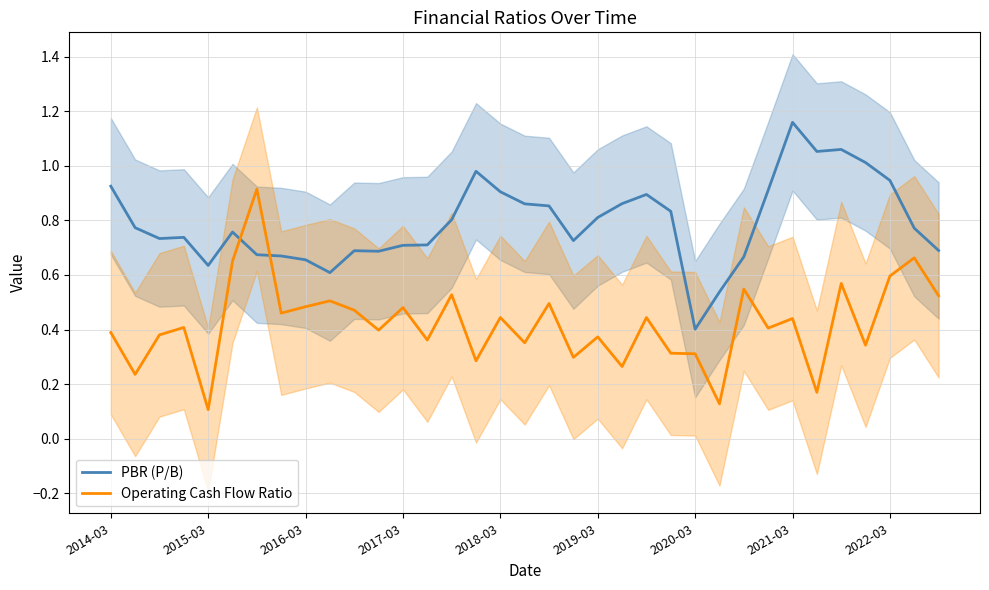

Where is Operating Cash Flow Ratio nearest to the value 0?

2015-03